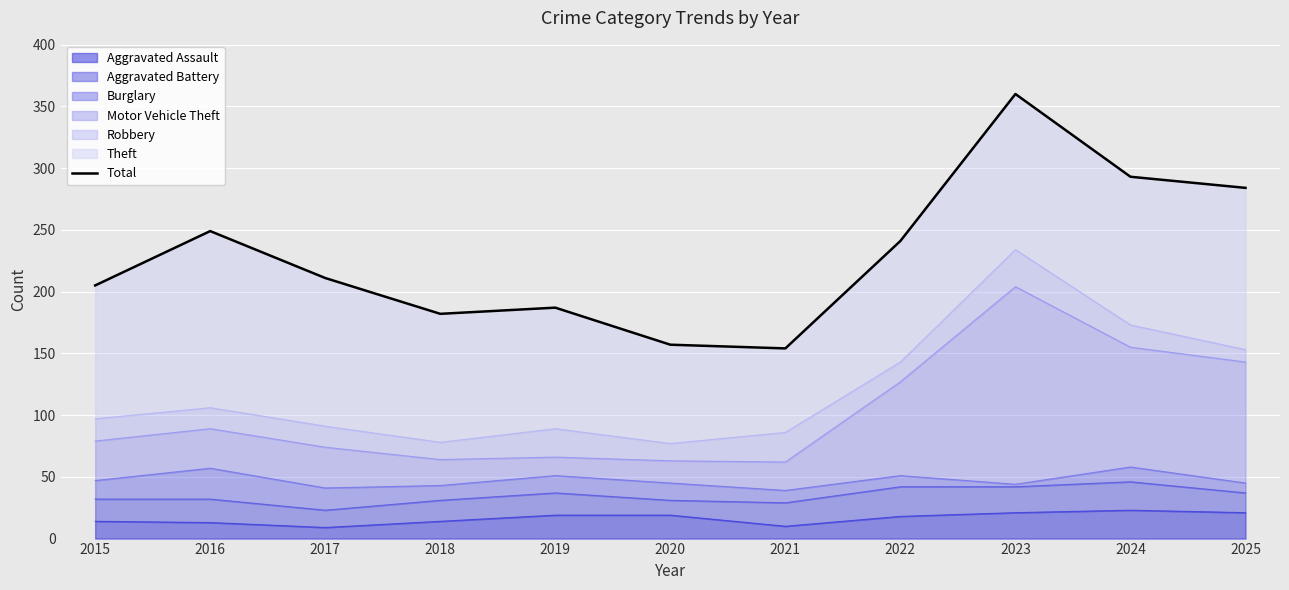

The Aggravated Assault series shows 14 at 2015. True or false?

True